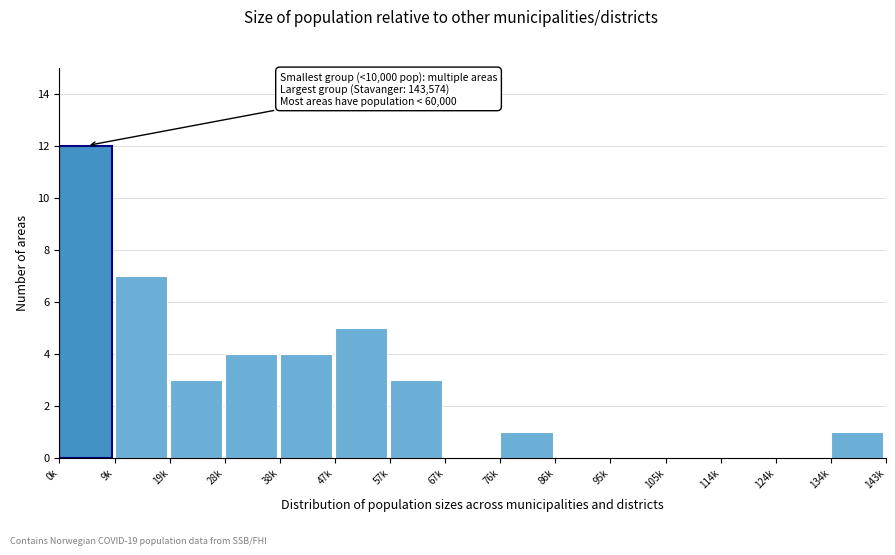

Reading right to left, what are all the values shown in this chart?

134k=1	124k=0	114k=0	105k=0	95k=0	86k=0	76k=1	67k=0	57k=3	47k=5	38k=4	28k=4	19k=3	9k=7	0k=12